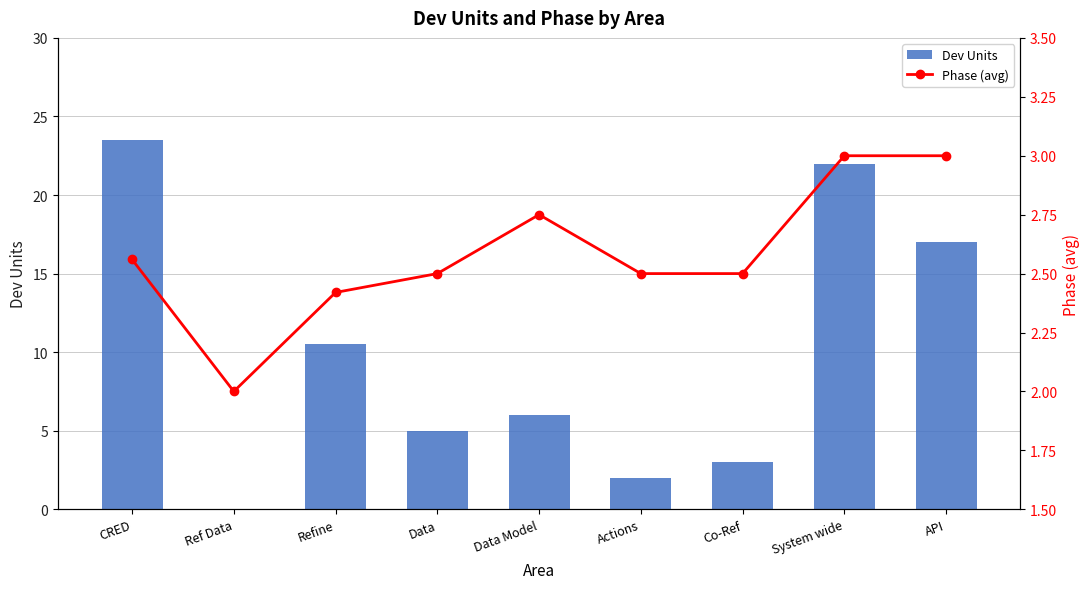

Where is Phase (avg) nearest to the value 2?

Ref Data